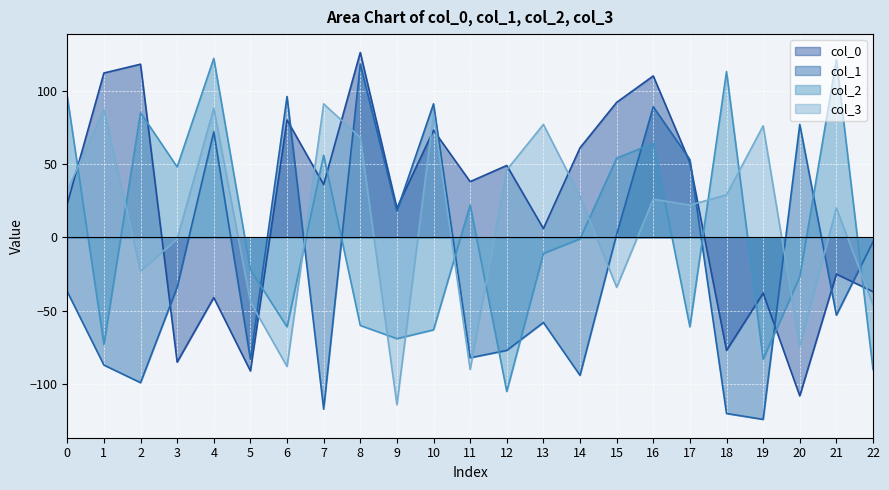

Reading right to left, extract all data points from this chart.

col_0: 22=-37	21=-25	20=-108	19=-38	18=-77	17=51	16=110	15=92	14=61	13=6	12=49	11=38	10=73	9=20	8=126	7=36	6=80	5=-91	4=-41	3=-85	2=118	1=112	0=23
col_1: 22=-3	21=-53	20=77	19=-124	18=-120	17=53	16=89	15=2	14=-94	13=-58	12=-77	11=-82	10=91	9=18	8=118	7=-117	6=96	5=-83	4=72	3=-34	2=-99	1=-87	0=-37
col_2: 22=-90	21=121	20=-27	19=-83	18=113	17=-61	16=64	15=54	14=-1	13=-11	12=-105	11=22	10=-63	9=-69	8=-60	7=56	6=-61	5=-22	4=122	3=48	2=85	1=-73	0=96
col_3: 22=-46	21=20	20=-74	19=76	18=29	17=22	16=26	15=-34	14=28	13=77	12=46	11=-90	10=84	9=-114	8=68	7=91	6=-88	5=-44	4=88	3=-1	2=-23	1=87	0=32